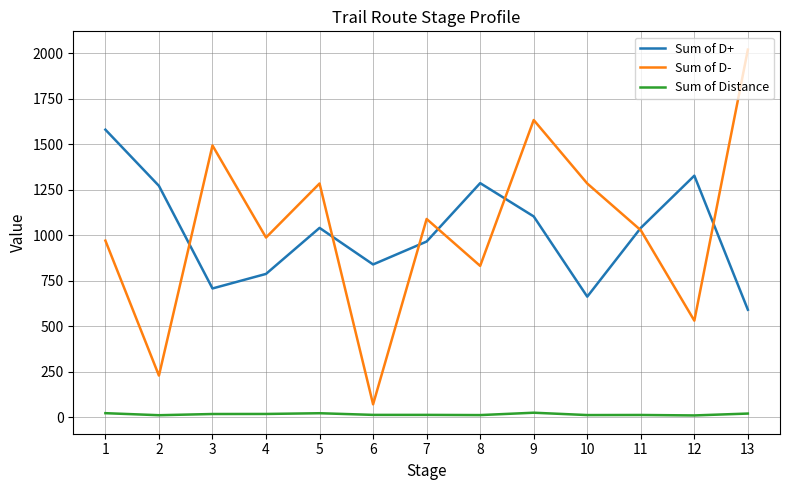

At which category does Sum of D- reach its first local valley?

2